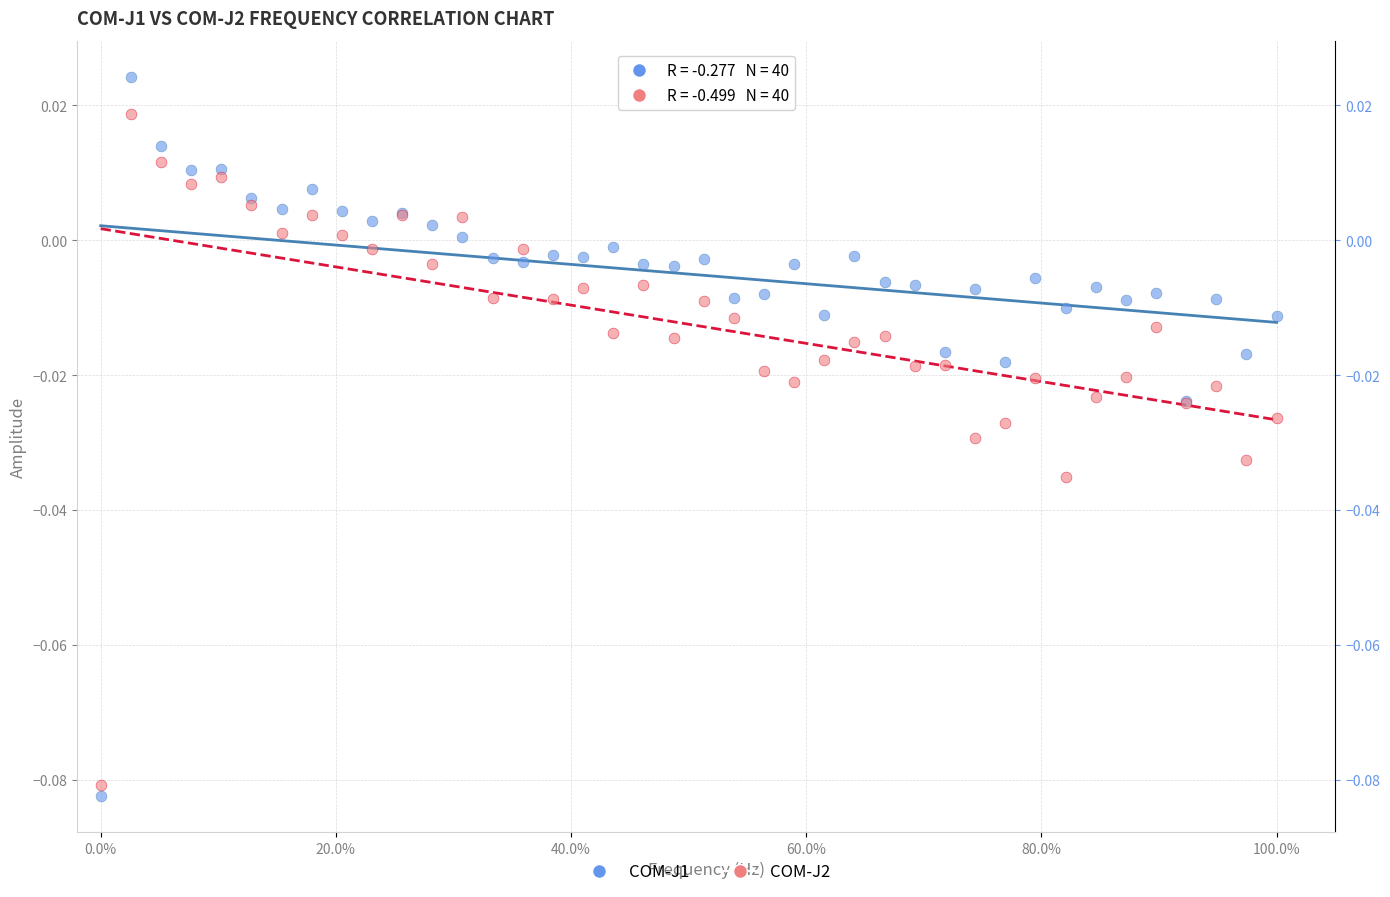

What is the X range (max minus min) for the scatter plot?

1.0